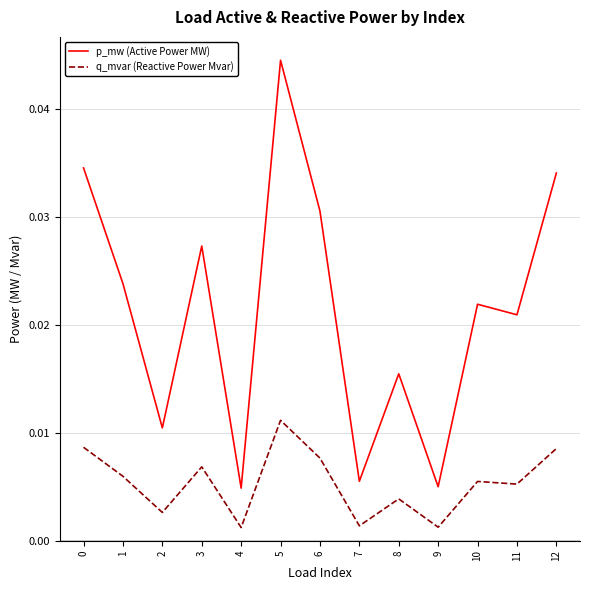

List the series in order of their overall mean, lowest first.

q_mvar (Reactive Power Mvar), p_mw (Active Power MW)